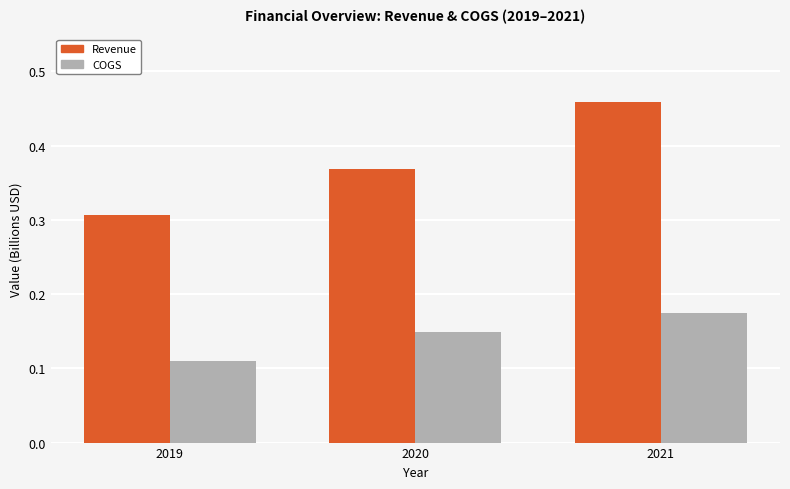

What are all the series names shown in the legend?

Revenue, COGS